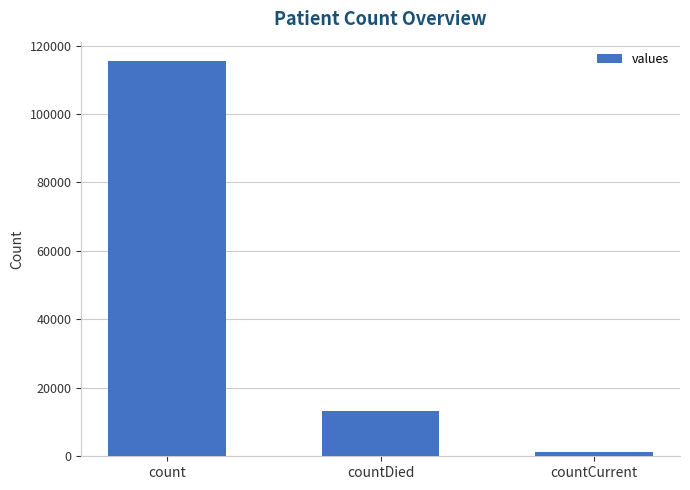

Rank the categories by value from lowest to highest.

countCurrent, countDied, count